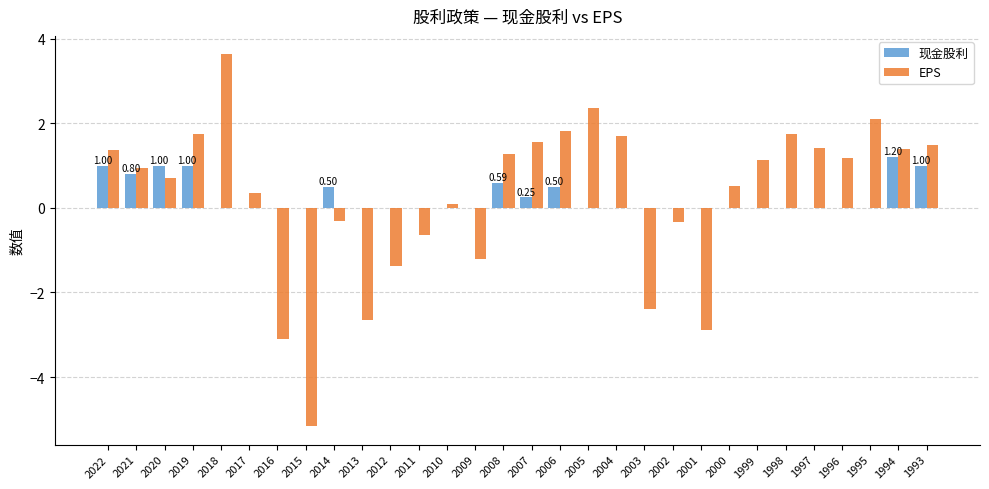

What is the total value across all series at 2010?

0.1